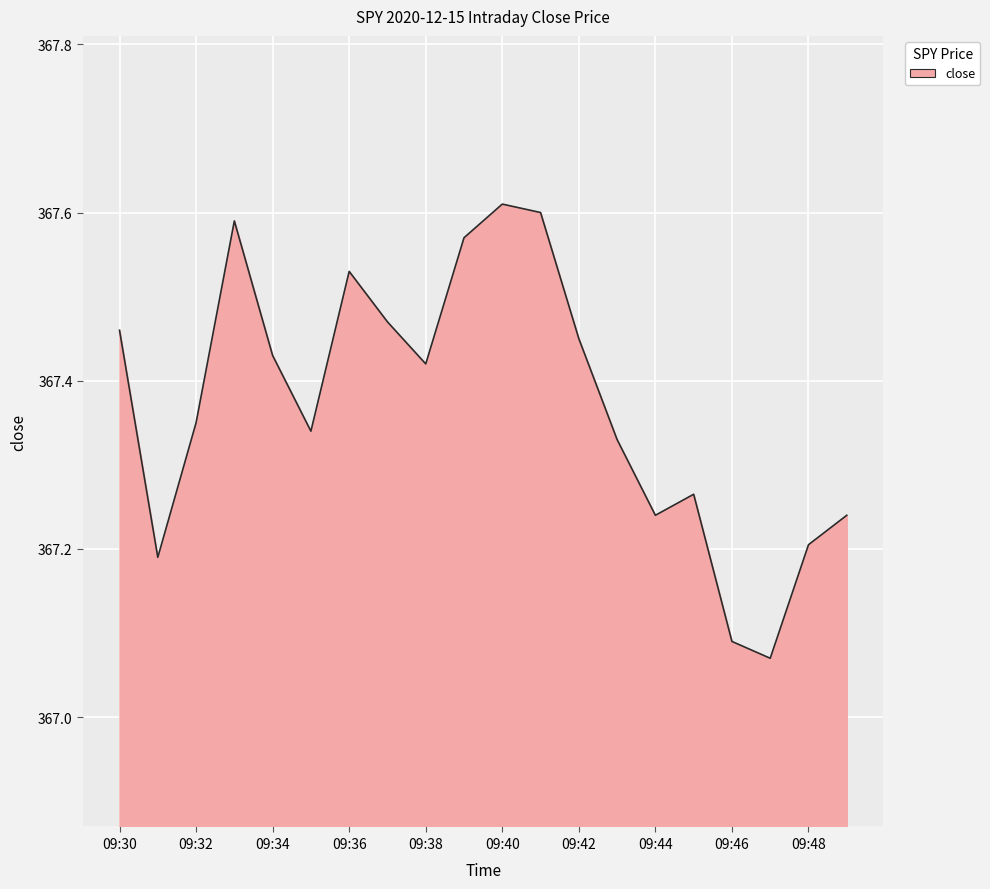

How many interior local peaks (higher than both neighbors) does the data have?

4